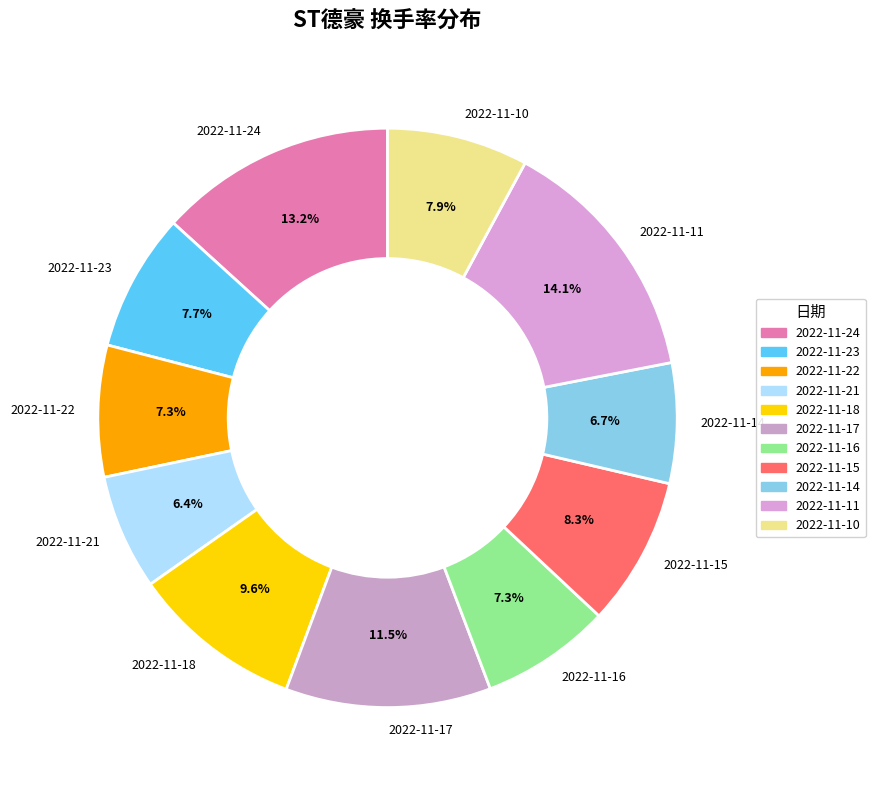

To the nearest percent, what percentage of the pie is 2022-11-22?

7%